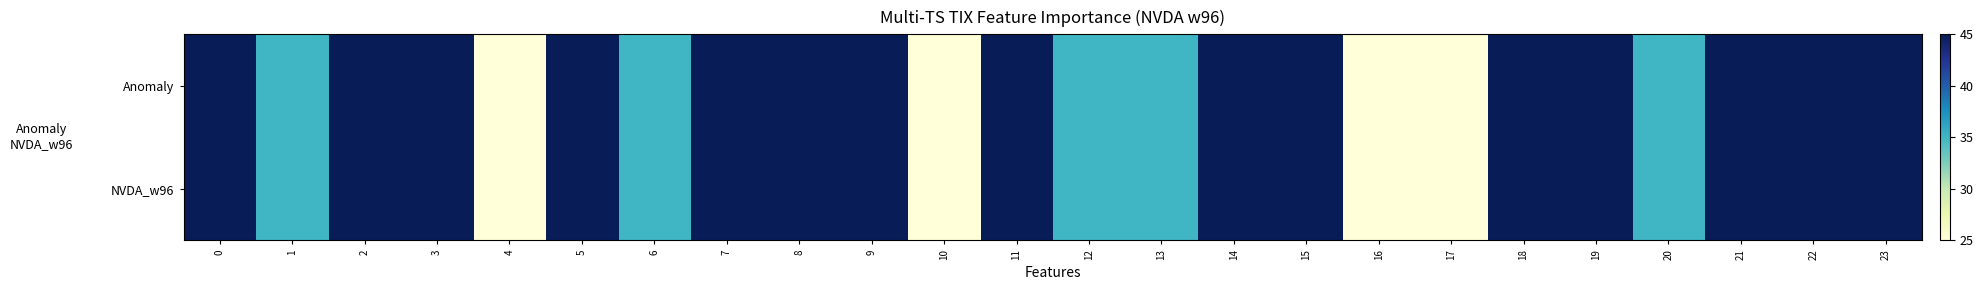

What is the smallest value displayed?

25